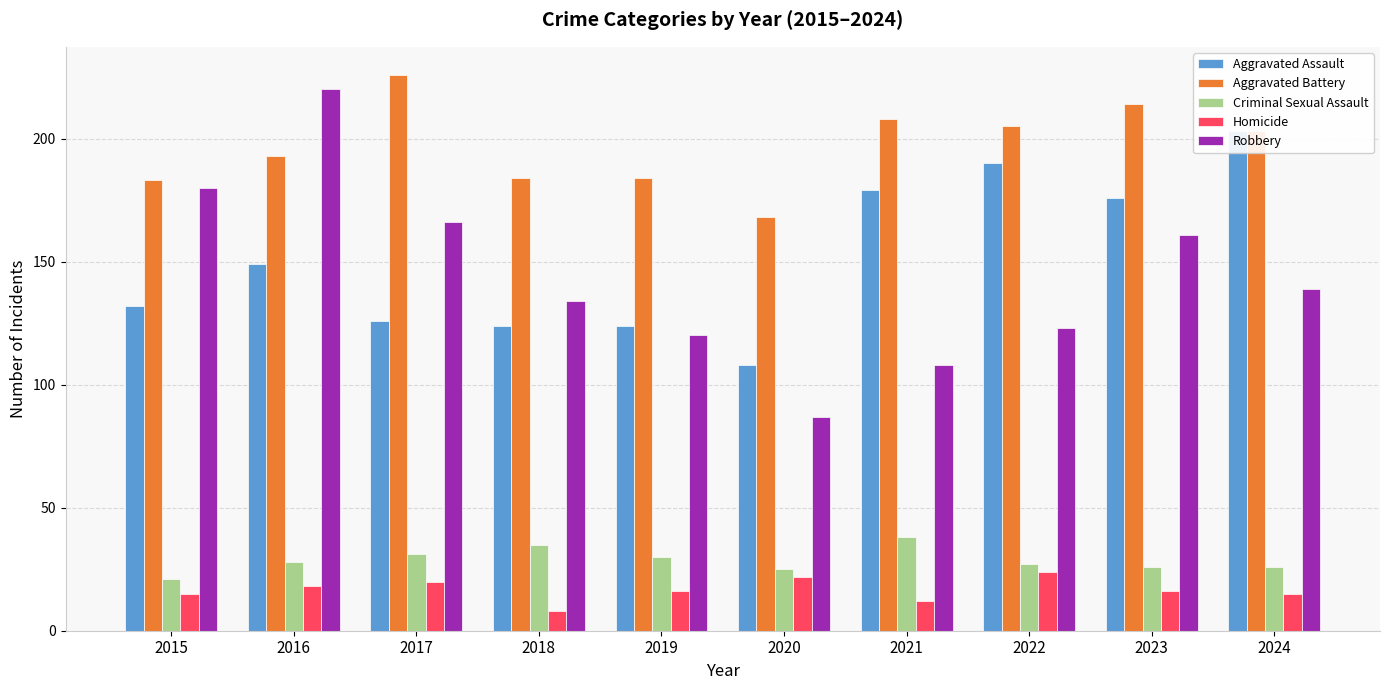

Rank the series at 2018 from highest to lowest value.

Aggravated Battery, Robbery, Aggravated Assault, Criminal Sexual Assault, Homicide